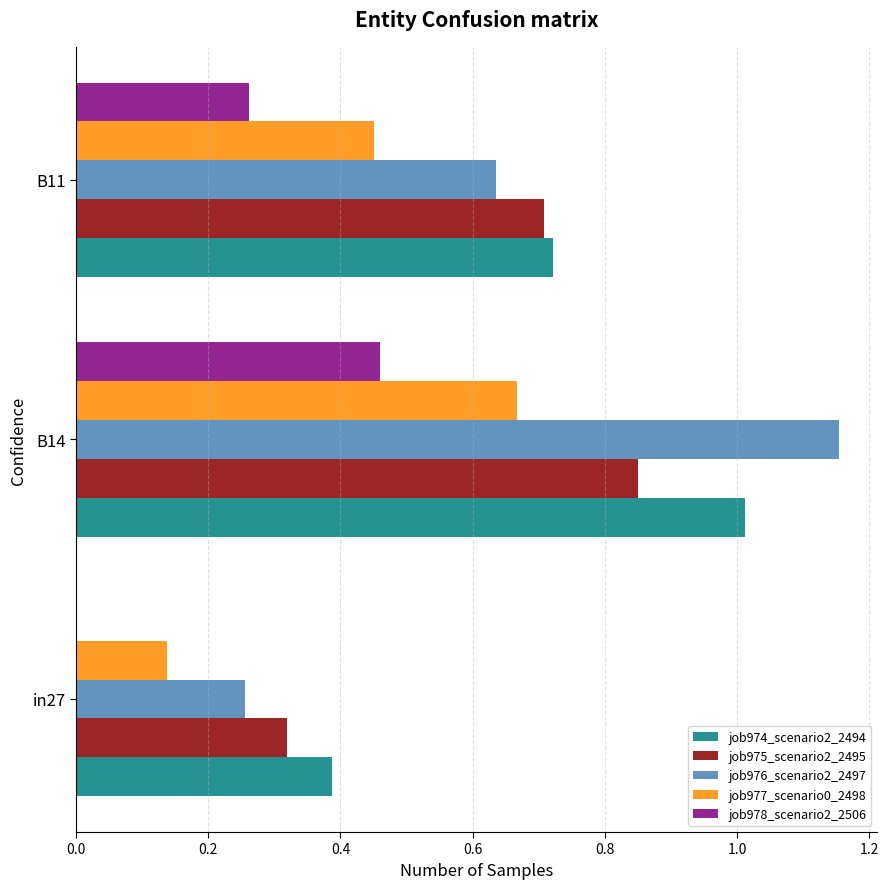

Is the value of job975_scenario2_2495 at B14 greater than the value of job976_scenario2_2497 at in27?

Yes